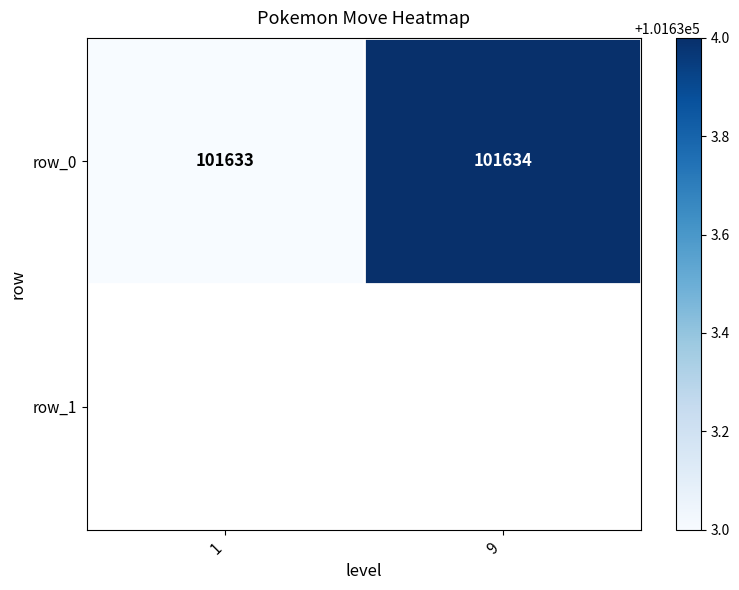

What is the maximum value shown in the chart?

101634